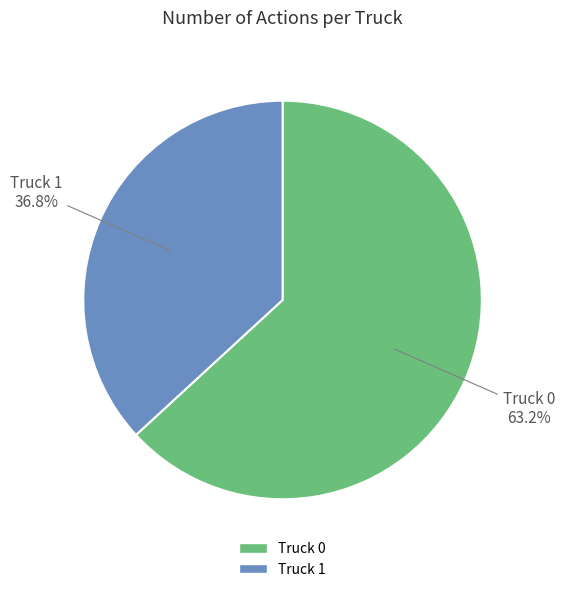

Rank the categories by value from highest to lowest.

Truck 0, Truck 1